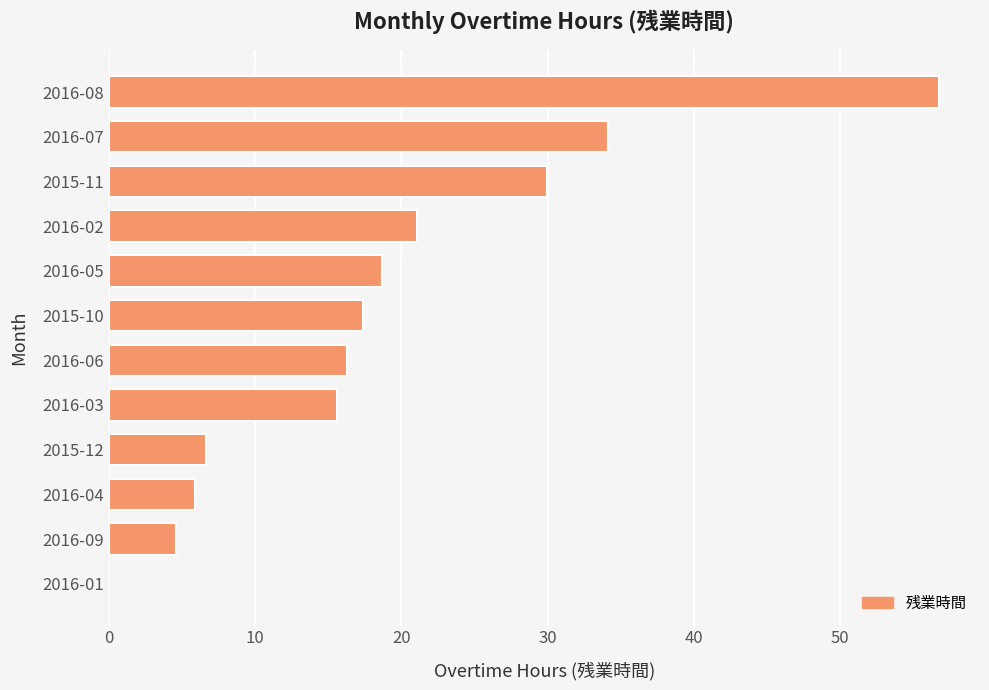

Which label corresponds to the largest value in the chart?

2016-08